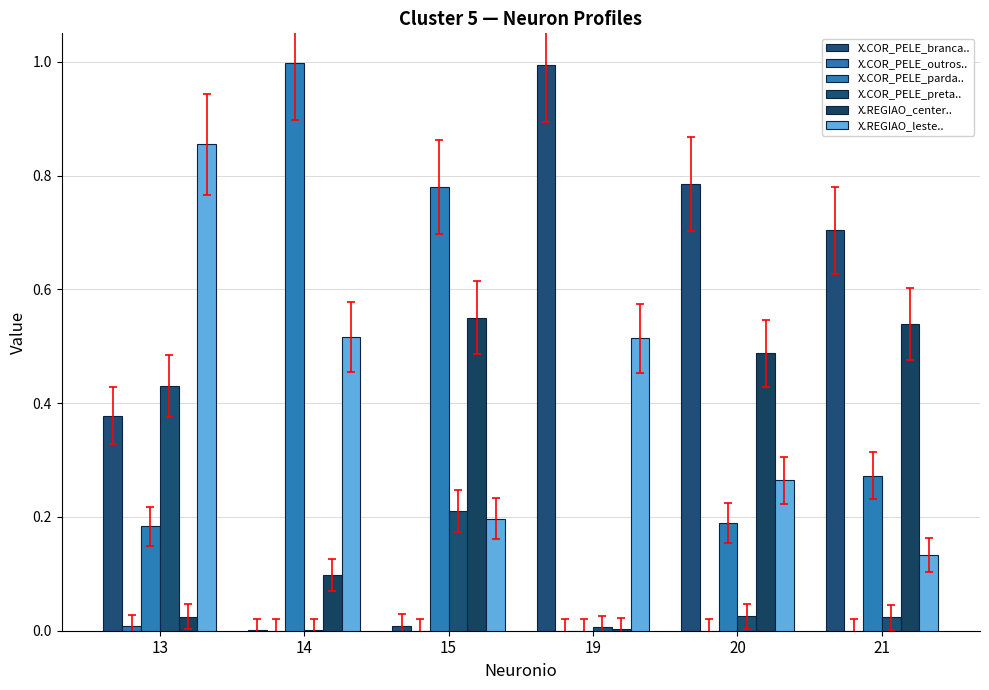

What is the spread (max minus min) of values at 15?

0.8